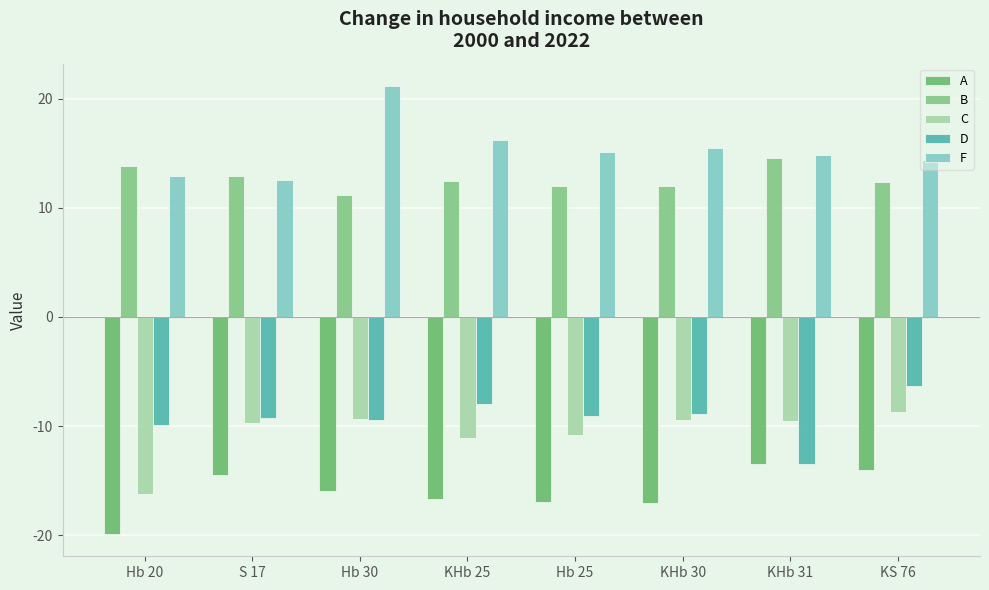

What is the average value of the C series?

-10.6